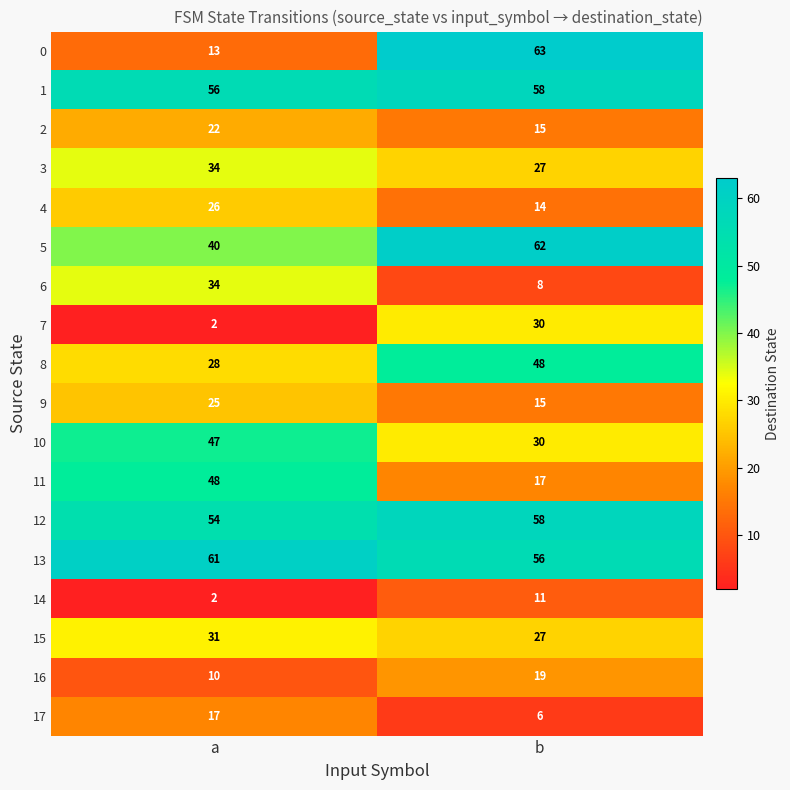

Which series has the largest range (max minus min)?

0